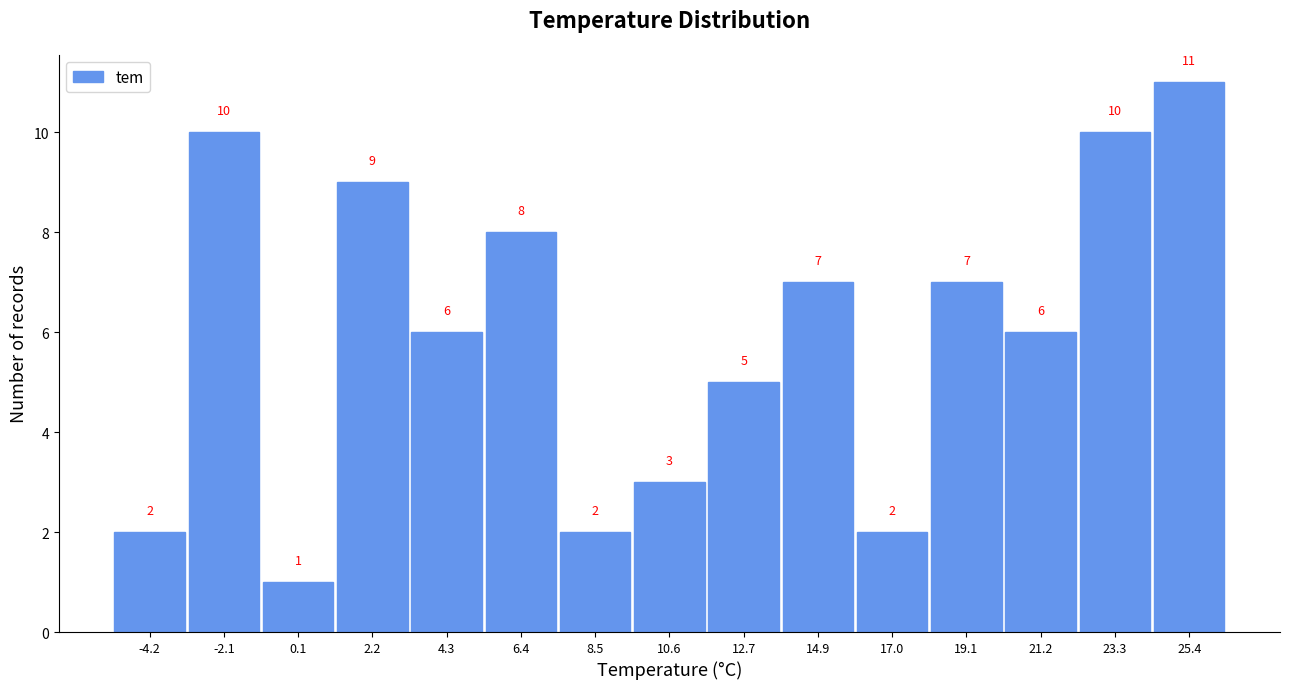

What is the height of the bar covering -3.0 to -1.0 on the x-axis? The bar edges are not printed on the chart, so give them approximately, as read against the axis.

10